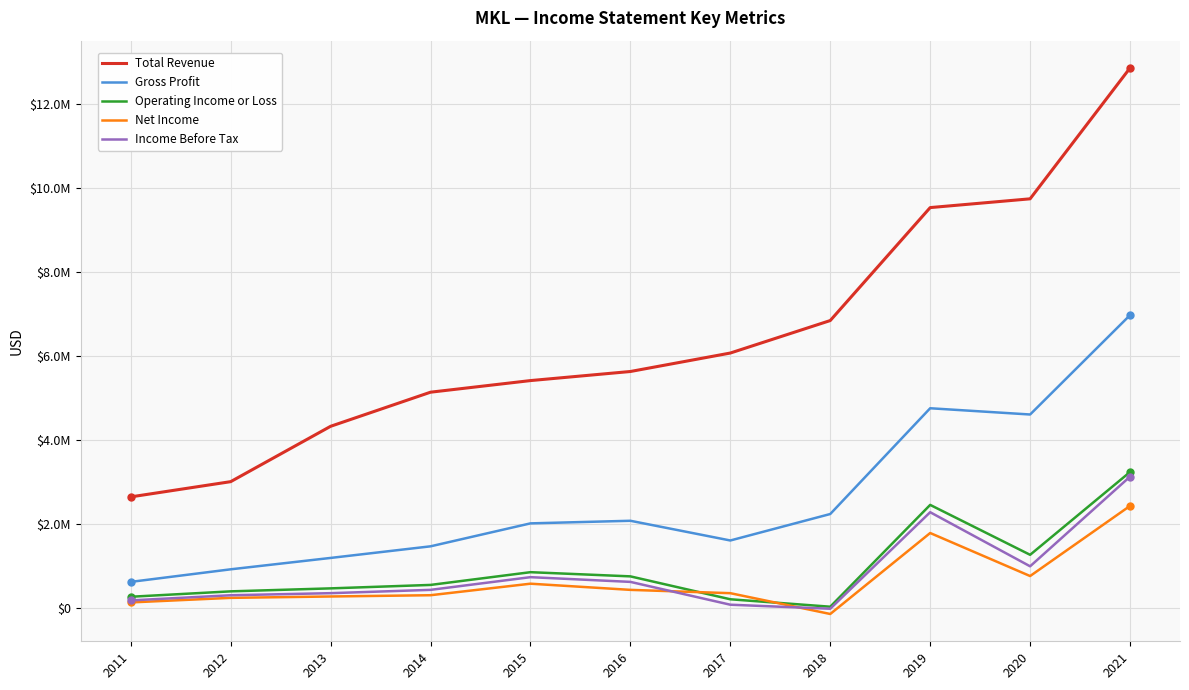

Which series has the widest spread of values?

Total Revenue